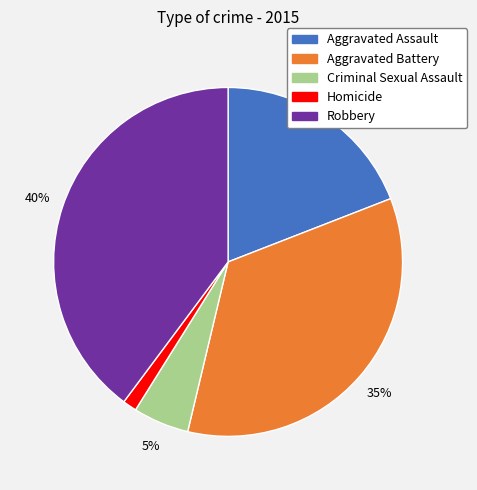

To the nearest percent, what portion does Aggravated Battery represent?

35%